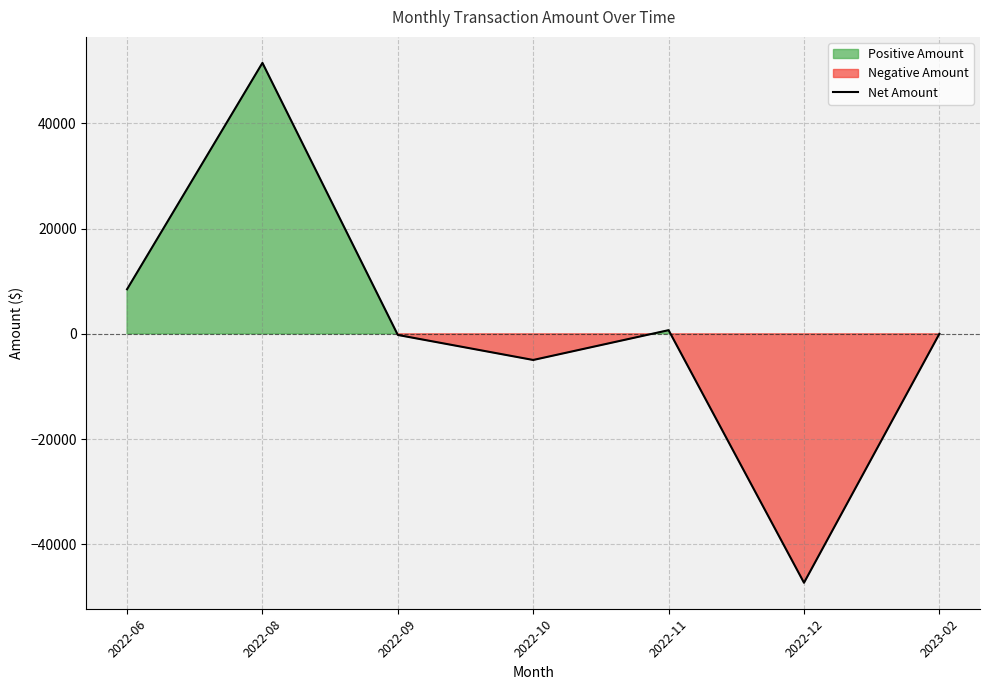

List the labels in order of value, smallest first.

2022-12, 2022-10, 2022-09, 2023-02, 2022-11, 2022-06, 2022-08